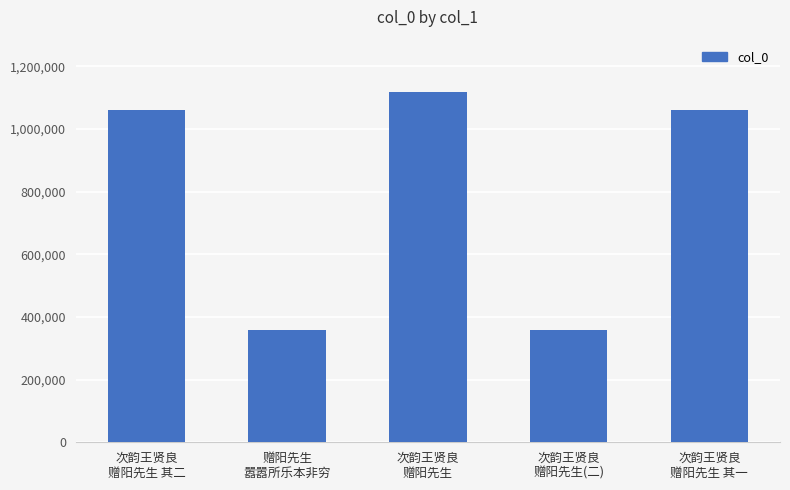

What is the change in value from 赠阳先生
嚣嚣所乐本非穷 to 次韵王贤良
赠阳先生 其一?

+700915